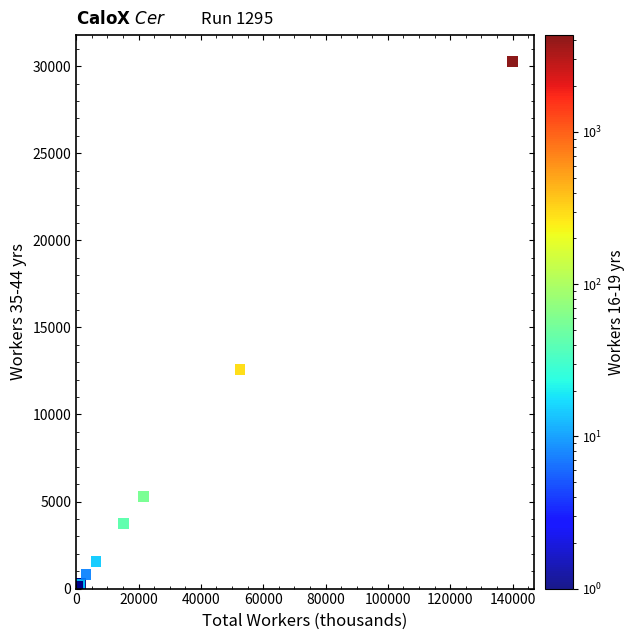

What Y value in the scatter plot is closest to 15135?

12574